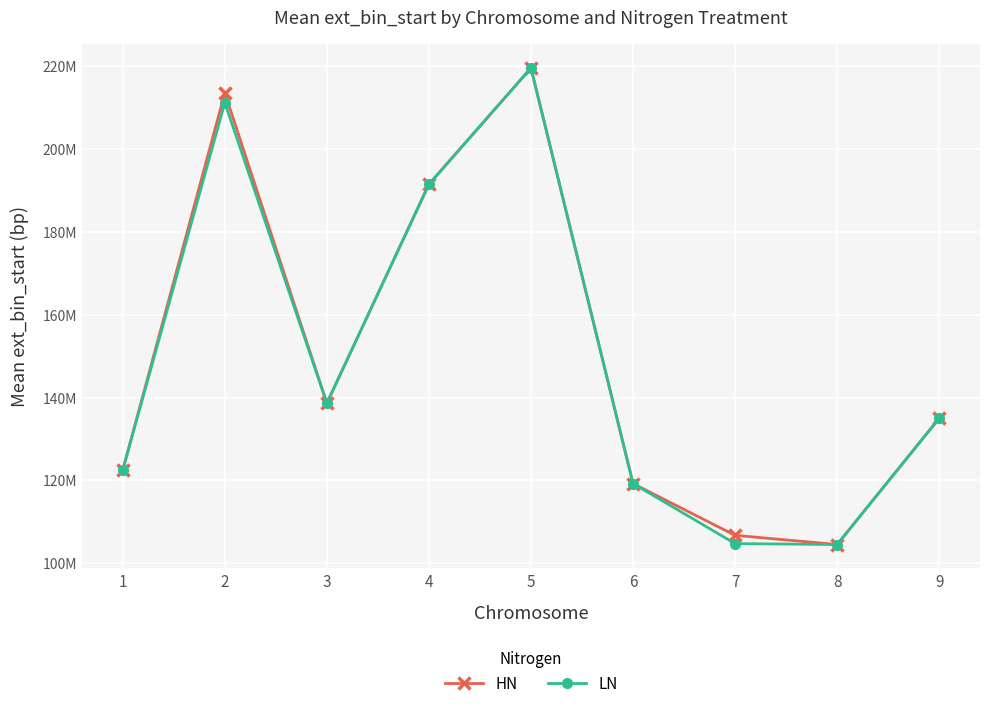

Does the chart have visible grid lines?

Yes